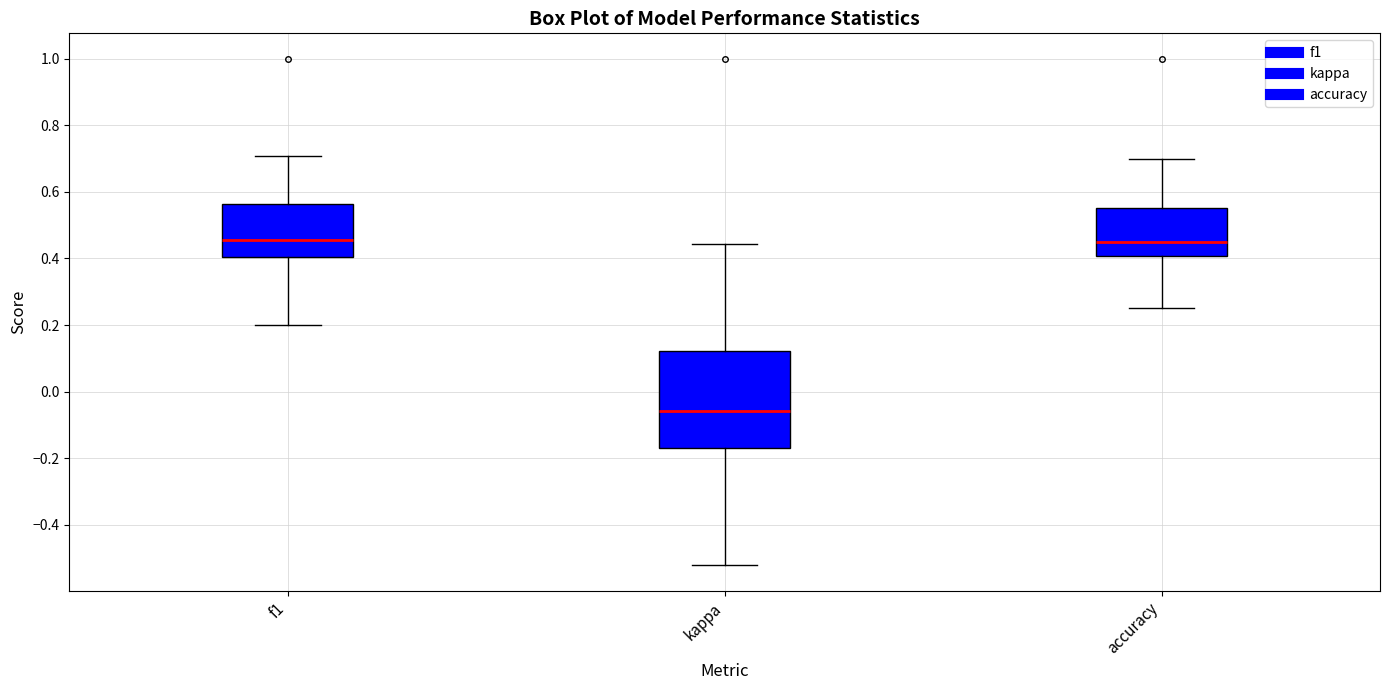

Reading left to right, transcribe this box plot: for each box, give where its median line is, the range the box spans, and where its two whiskers end, as read against the y-axis. The values are not printed on the chart, so give them approximately, as read against the axis.

f1: median 0.46, box 0.40 to 0.56, whiskers 0.20 to 0.70
kappa: median -0.06, box -0.16 to 0.12, whiskers -0.52 to 0.44
accuracy: median 0.44, box 0.40 to 0.56, whiskers 0.26 to 0.70